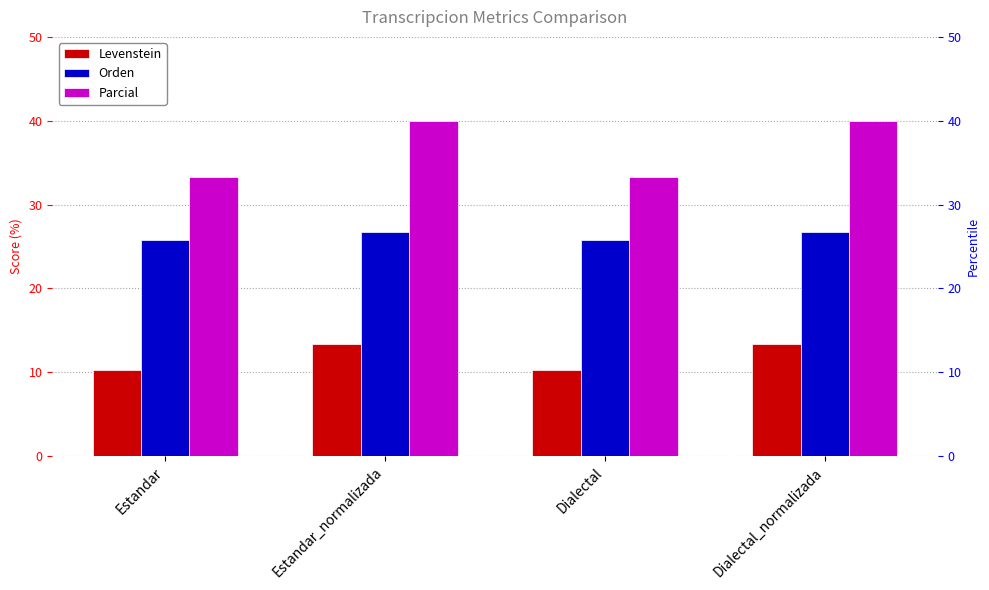

What is the difference between the maximum and minimum values in the Parcial series?

6.7